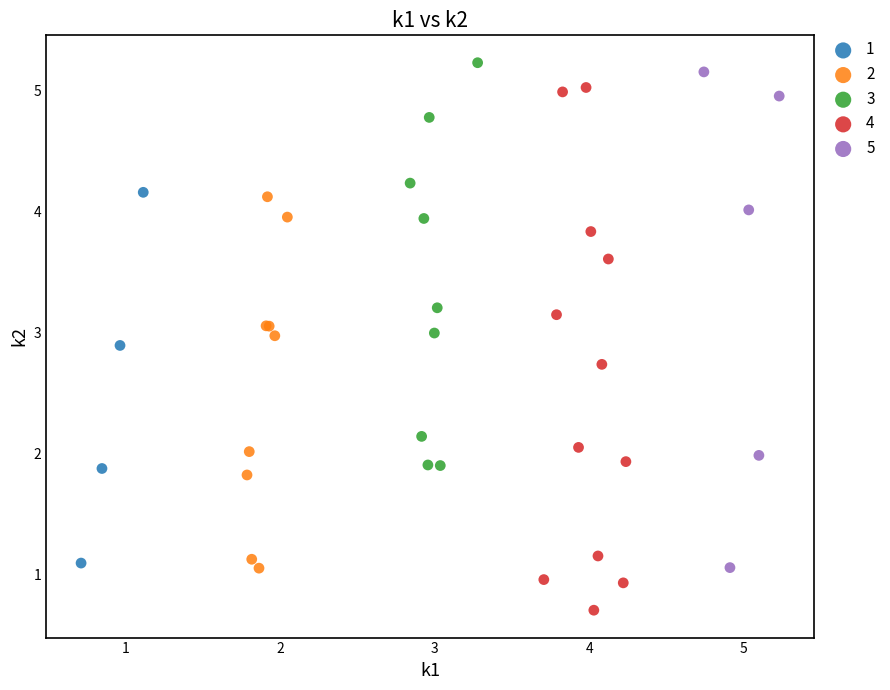

Which series has the widest spread of Y values?

4